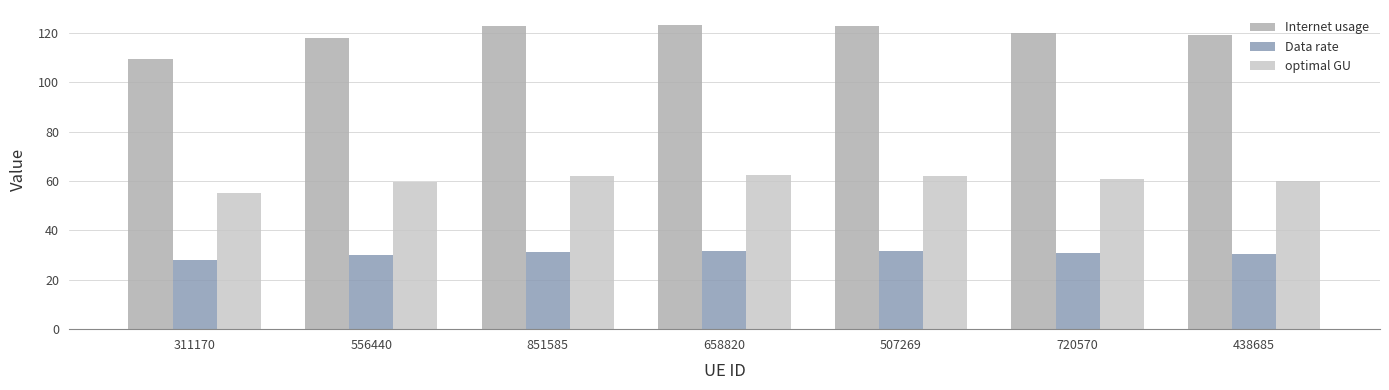

Is the value of Internet usage at 658820 greater than the value of Data rate at 438685?

Yes